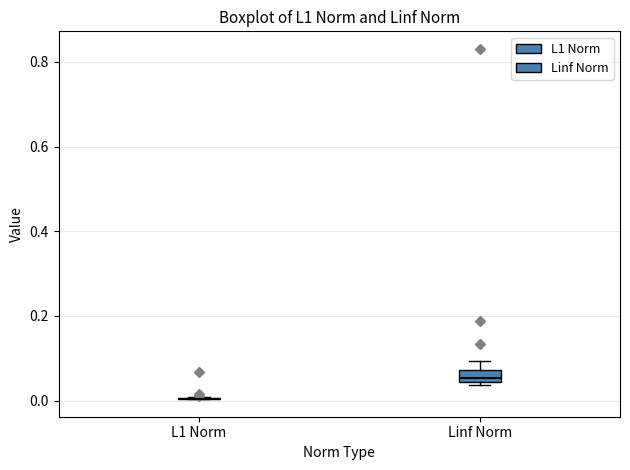

Comparing the boxes themselves (not the whiskers), which one is the tallest?

Linf Norm